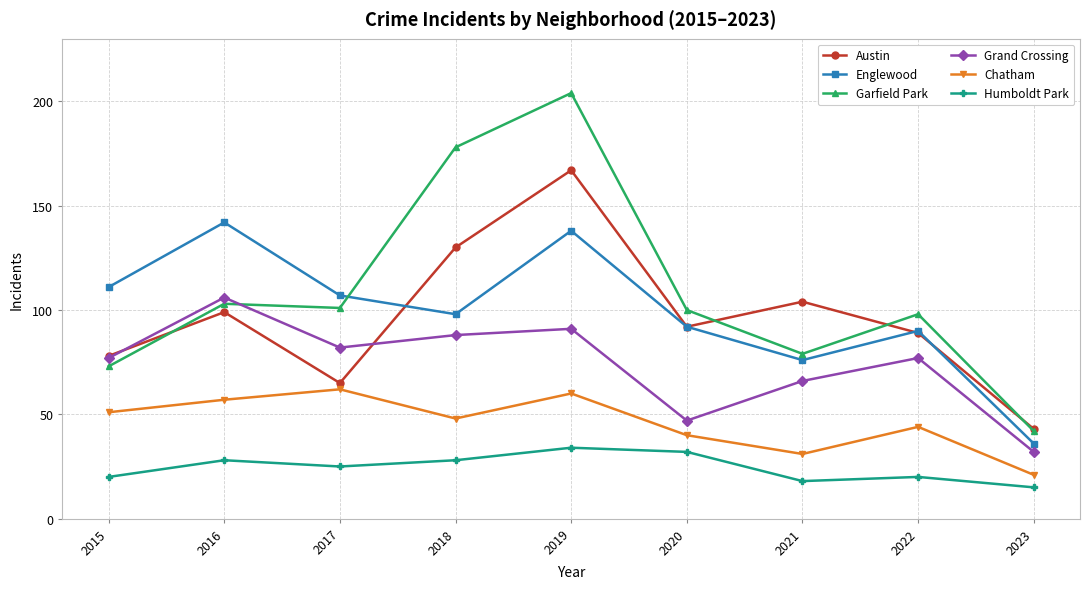

What is the difference between the Chatham values at 2016 and 2017?

5